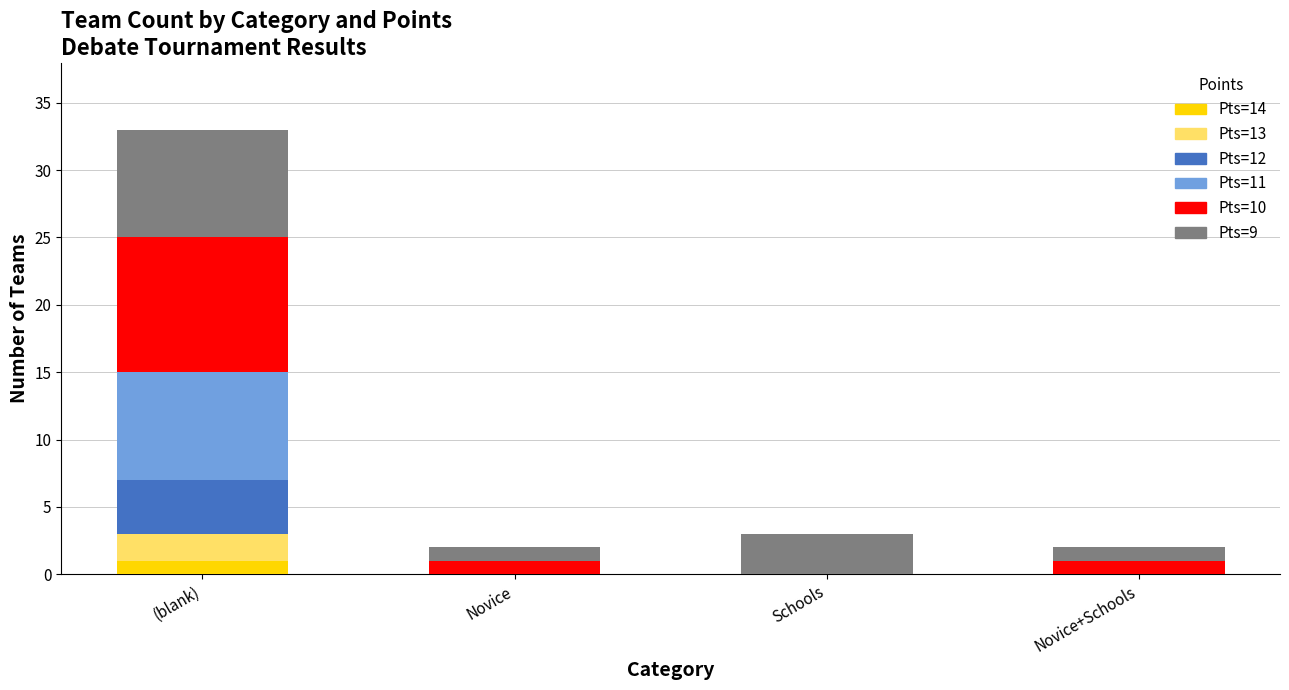

At which label does Pts=14 reach its peak?

(blank)